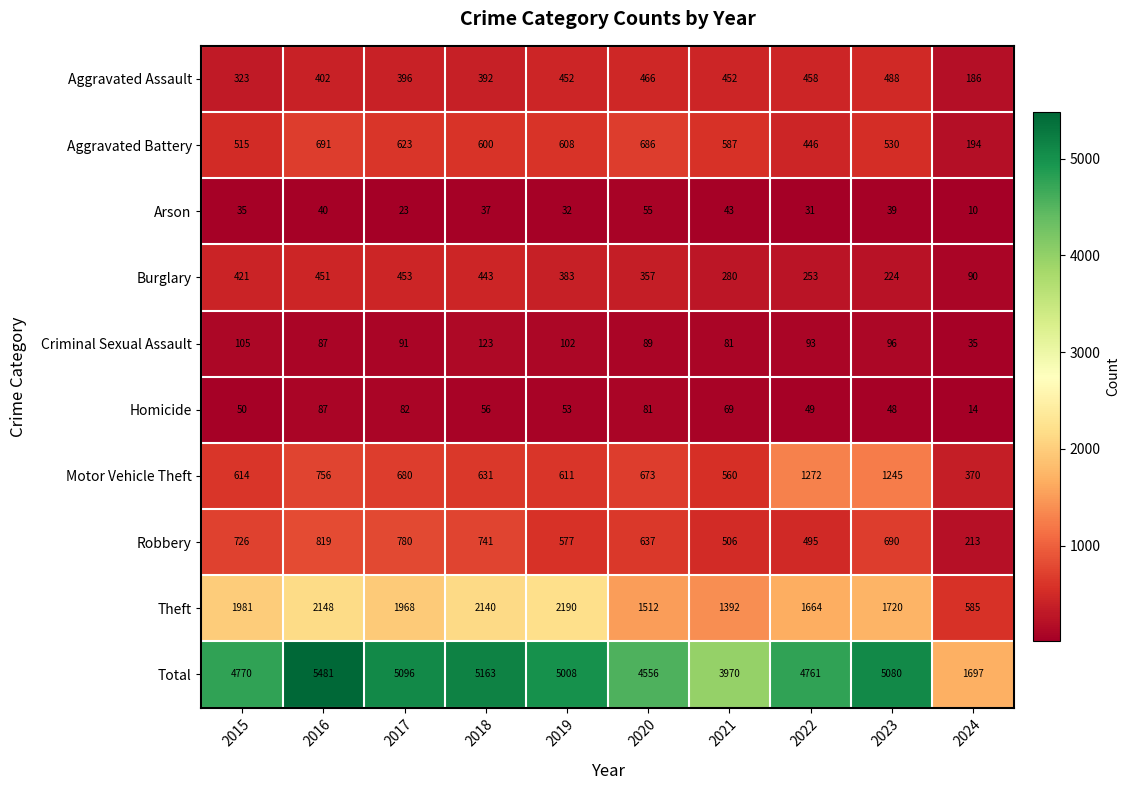

Rank the series by their maximum value, from highest to lowest.

Total, Theft, Motor Vehicle Theft, Robbery, Aggravated Battery, Aggravated Assault, Burglary, Criminal Sexual Assault, Homicide, Arson